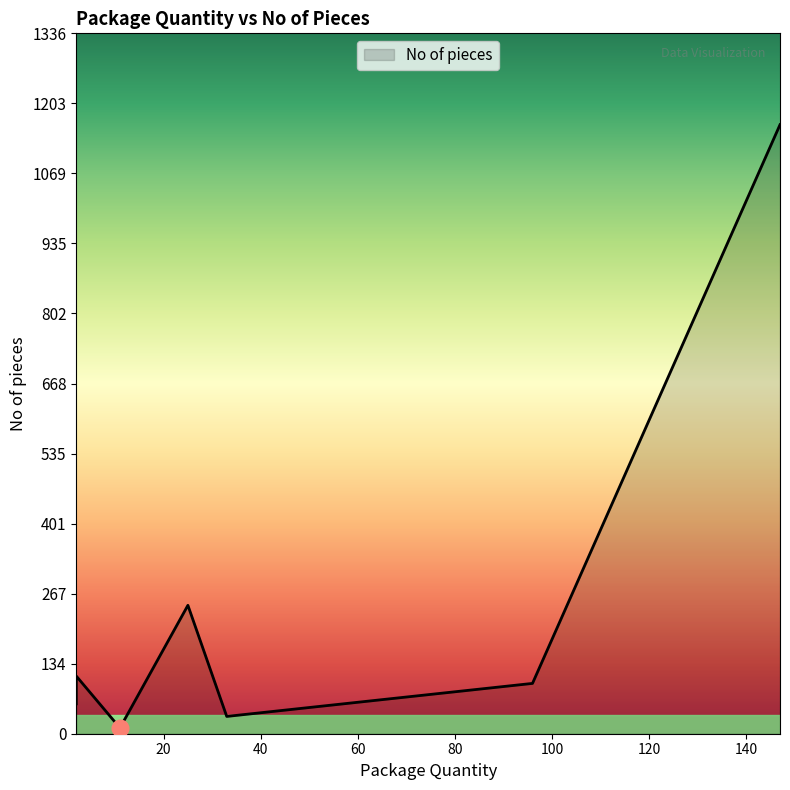

Where is the first local maximum?

25